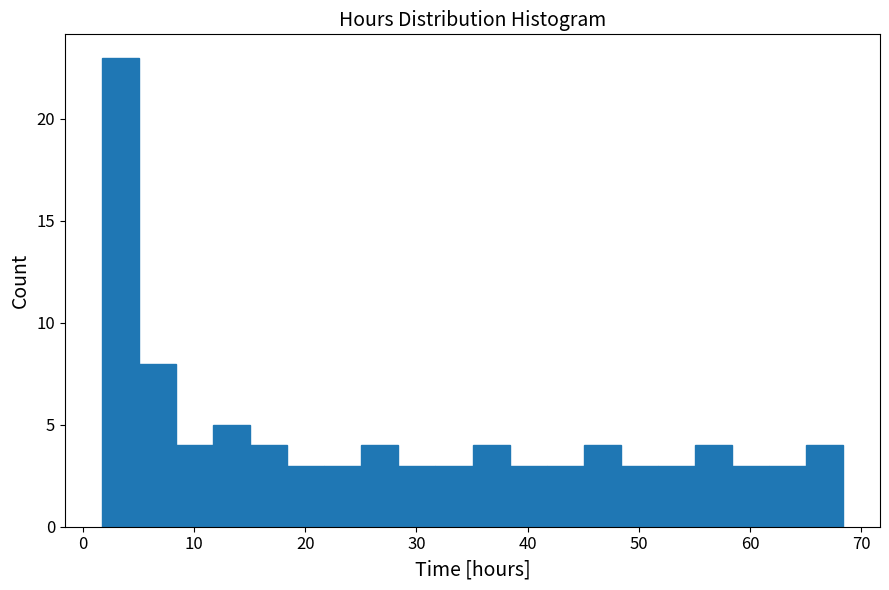

Around what value on the x-axis is the tallest bar? Give the approximate position of its centre, as read against the axis.

3